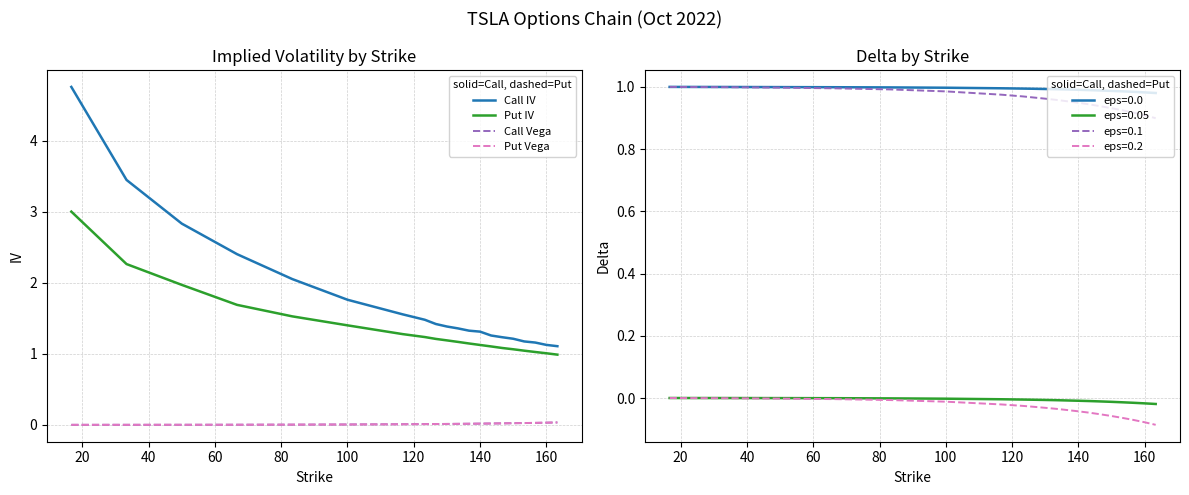

Is it true that Put IV equals 1.1 at 140?

True